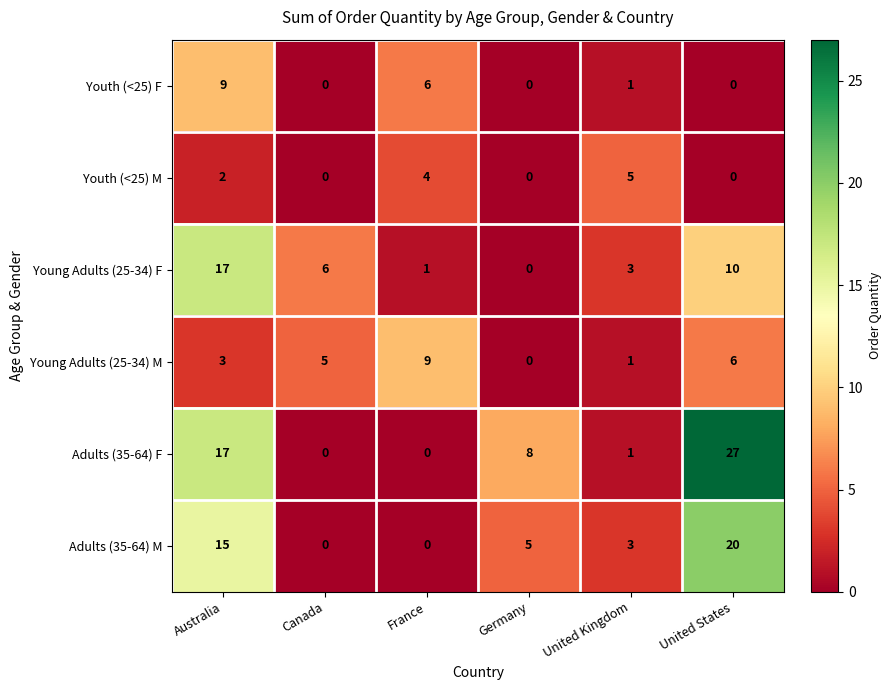

The value of Young Adults (25-34) F at United States is 2. True or false?

False